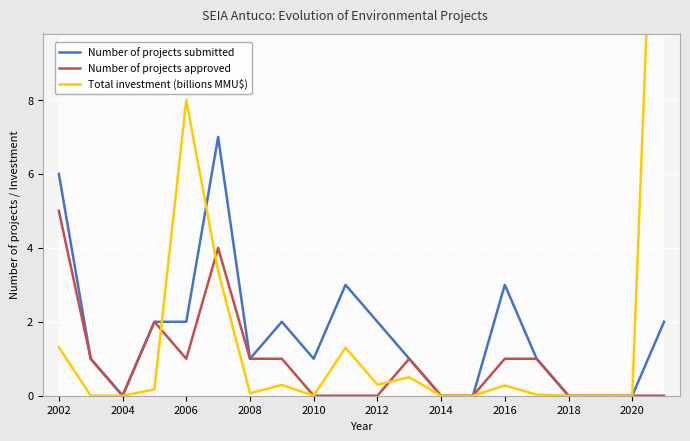

In Total investment (billions MMU$), how many points are higher than both neighbors (excluding endpoints)?

5